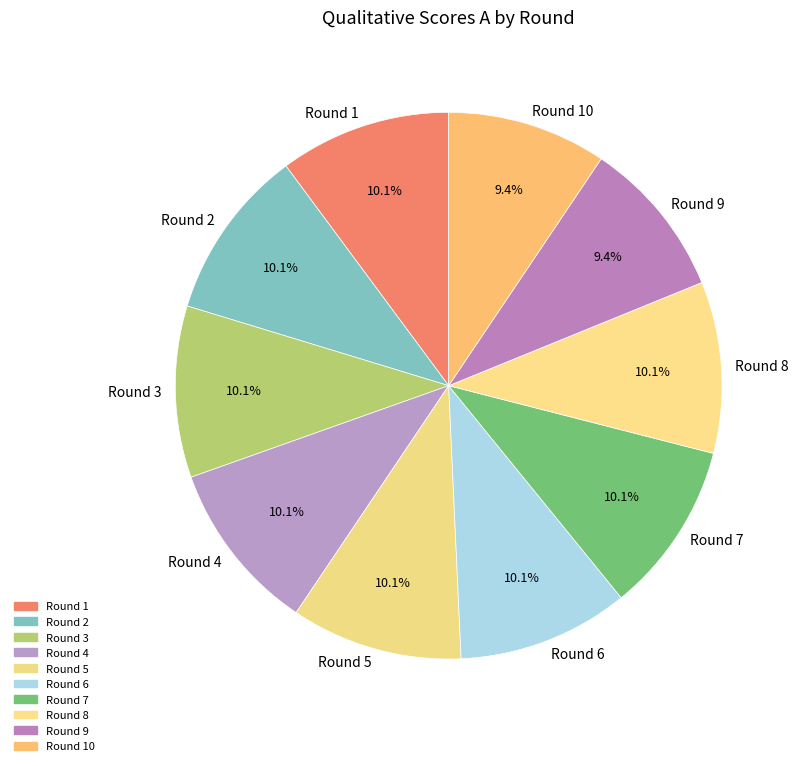

Approximately how many times larger is the value at Round 9 compared to Round 4?

0.9